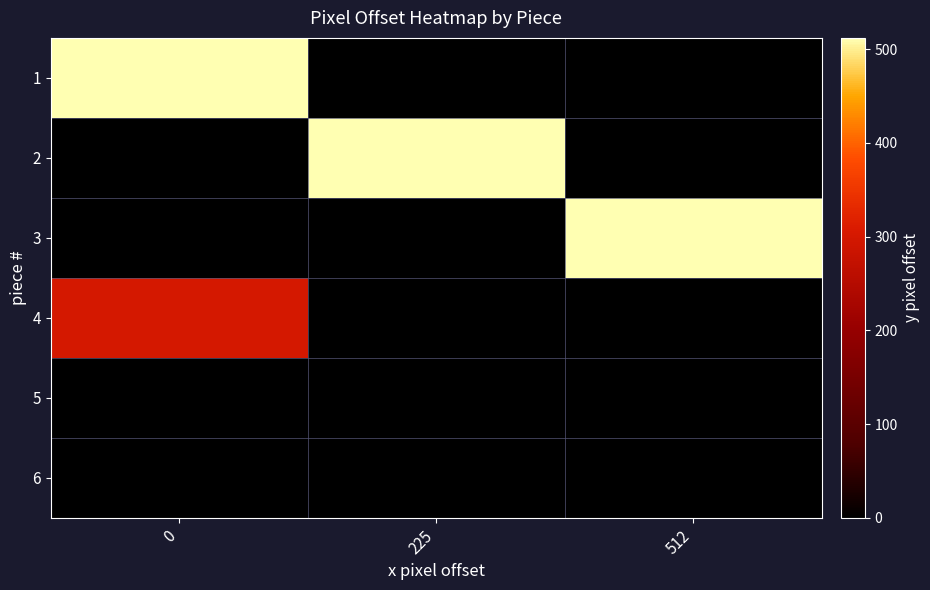

Which has a higher value, 512 or 225?

512